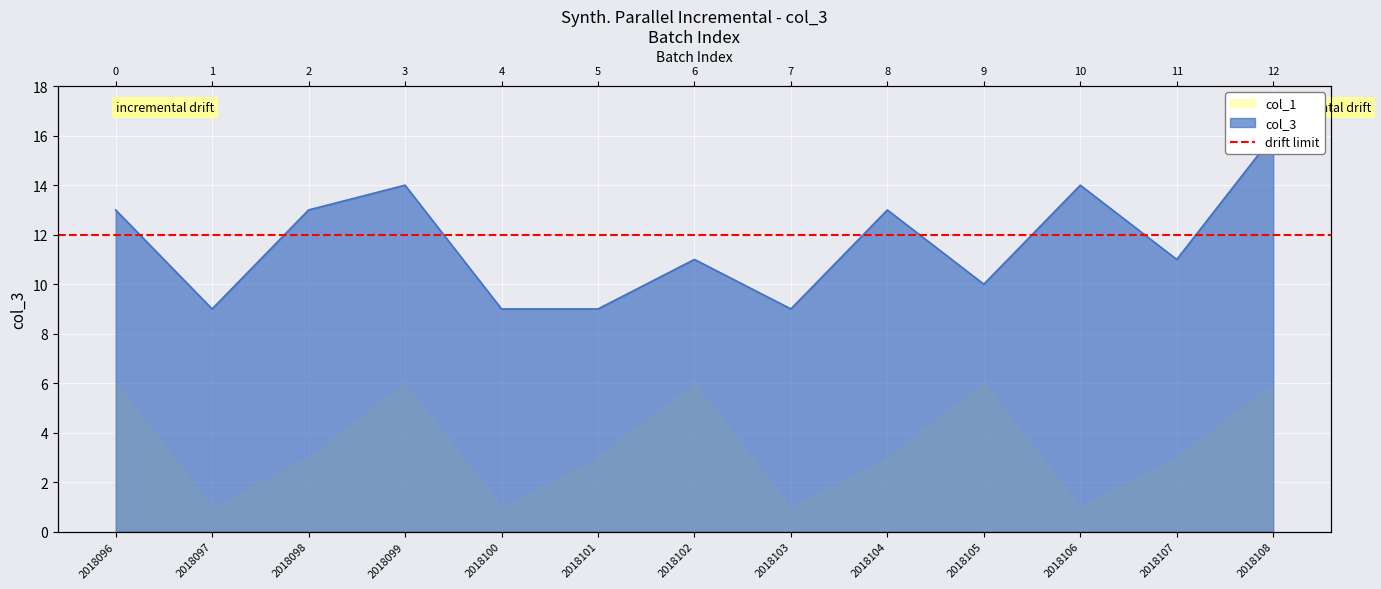

List the labels in order of value, largest first.

2018108, 2018099, 2018106, 2018096, 2018098, 2018104, 2018102, 2018107, 2018105, 2018097, 2018100, 2018101, 2018103